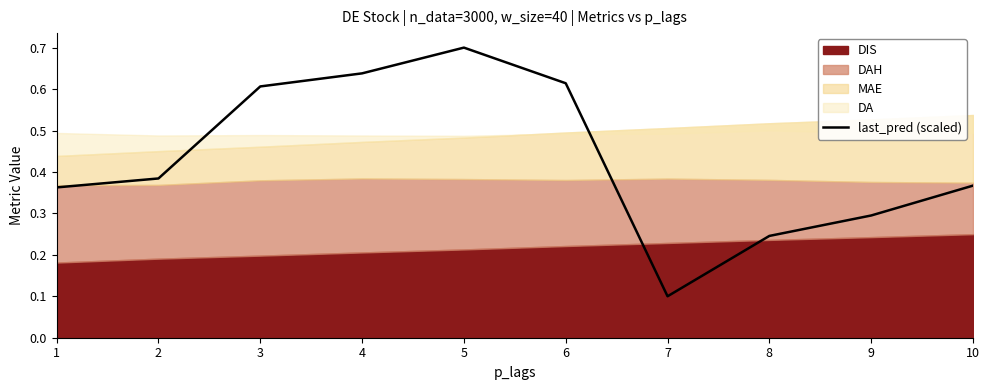

True or false: the data shows 0.6 at 2.

False